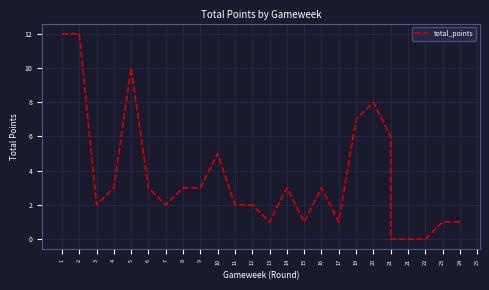

What is the difference between the second highest and second lowest values?

12